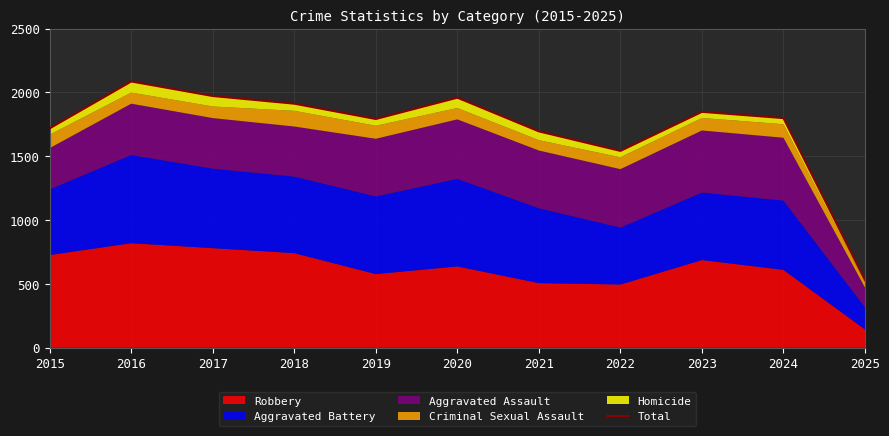

List the labels in order of value, largest first.

2016, 2017, 2020, 2018, 2023, 2024, 2019, 2015, 2021, 2022, 2025